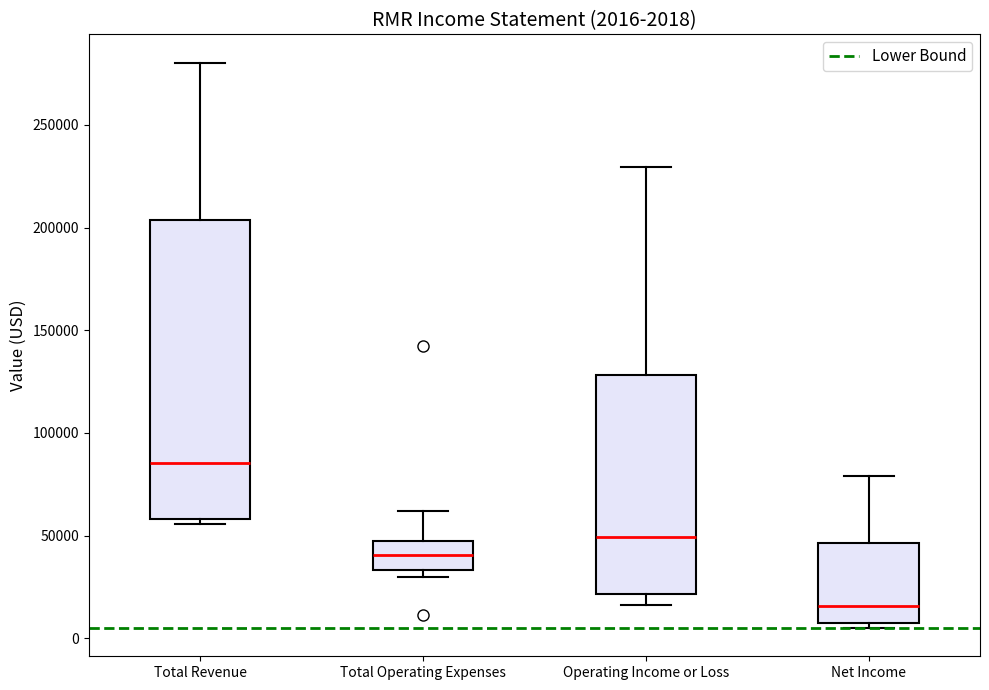

Which box is the tallest, from its lower edge to its upper edge?

Total Revenue